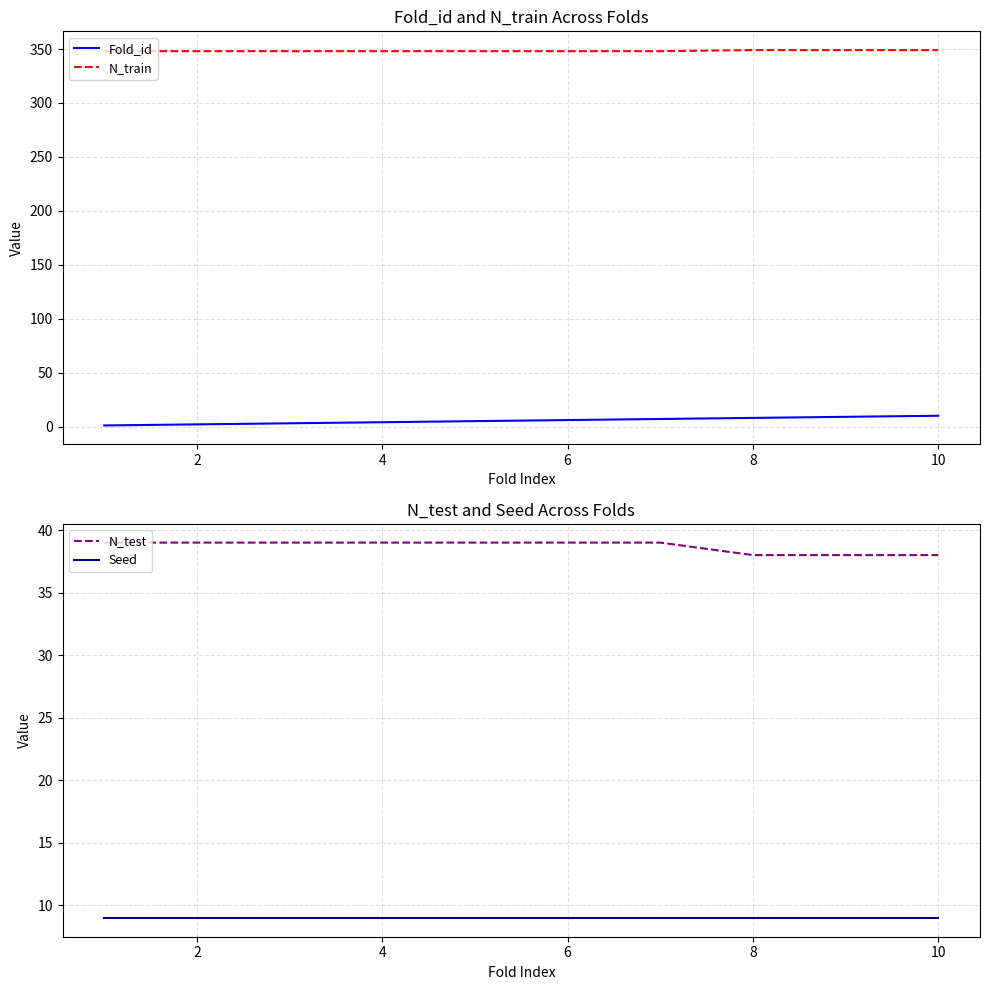

The value of N_train at 6 is 116. True or false?

False